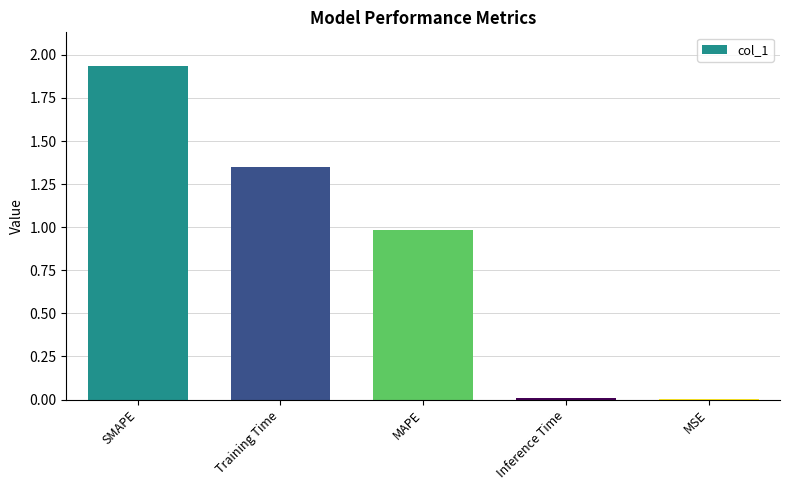

What is the sum of all values?

4.3